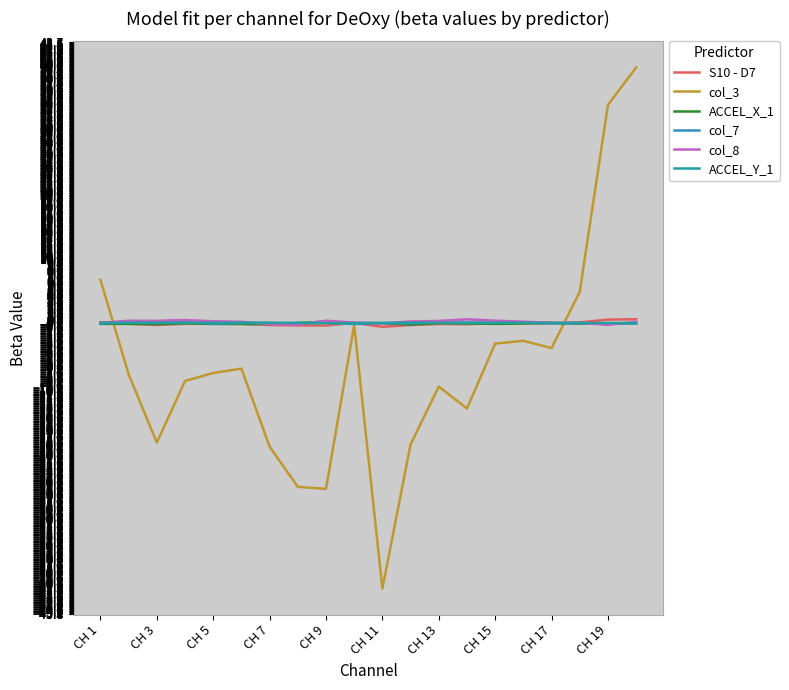

How many interior local peaks does the ACCEL_X_1 series have?

5